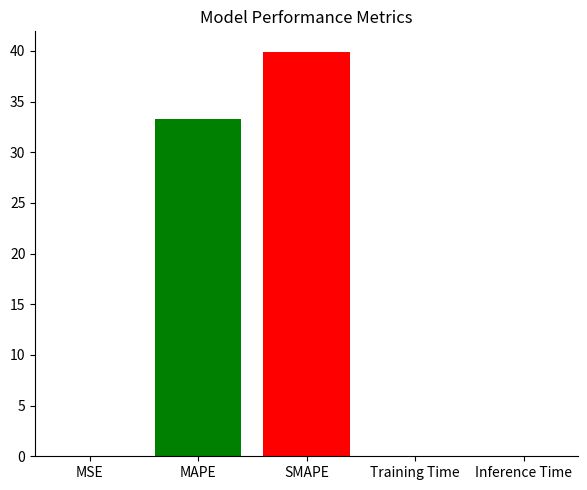

What is the greatest value displayed?

39.9